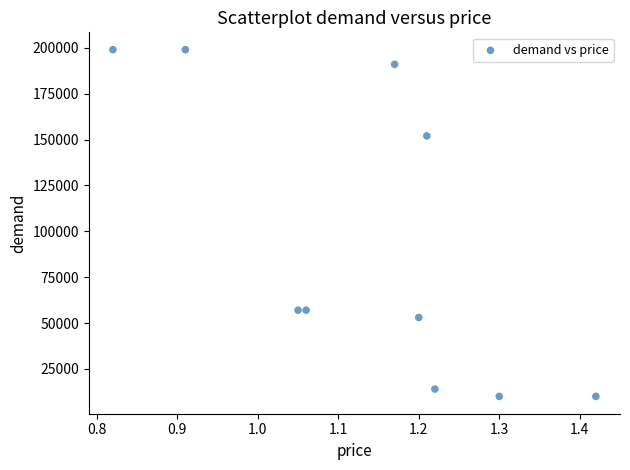

What is the range of Y values (max minus min)?

189000